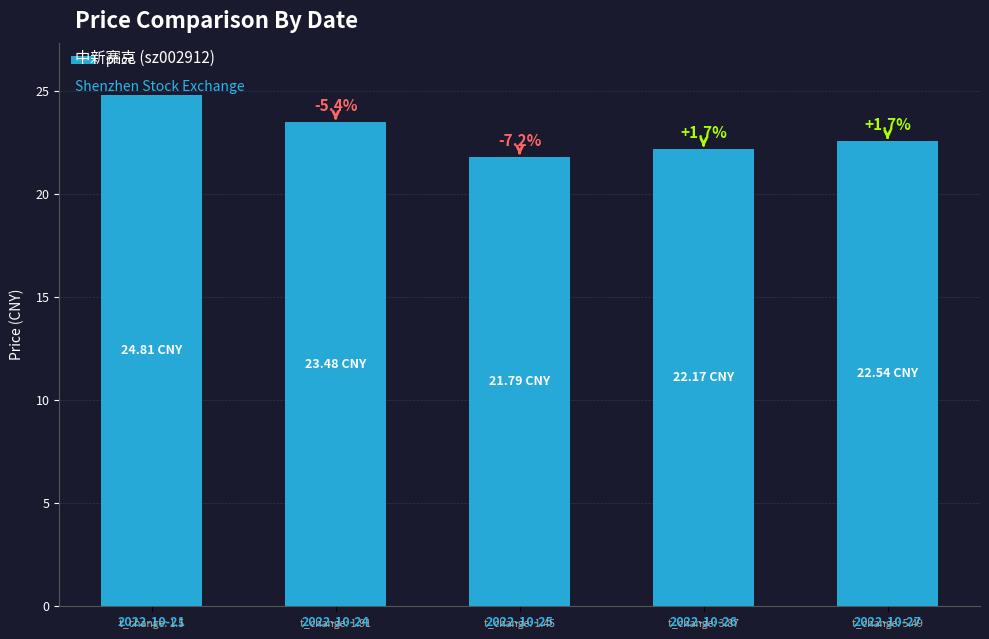

The chart shows a value of 30.5 at 2022-10-26. True or false?

False